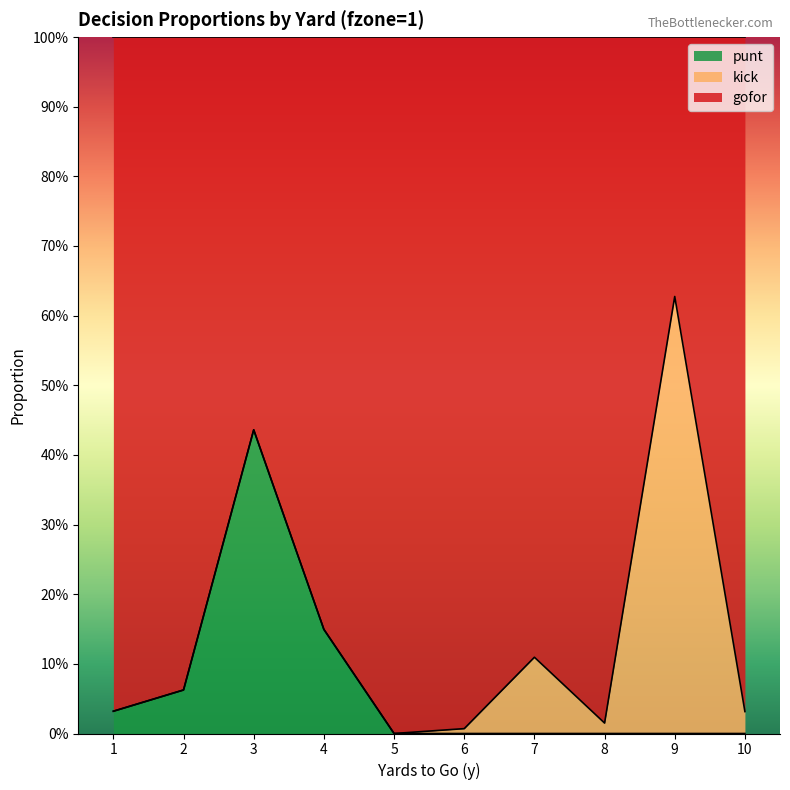

Which label corresponds to the largest value in the chart?

9